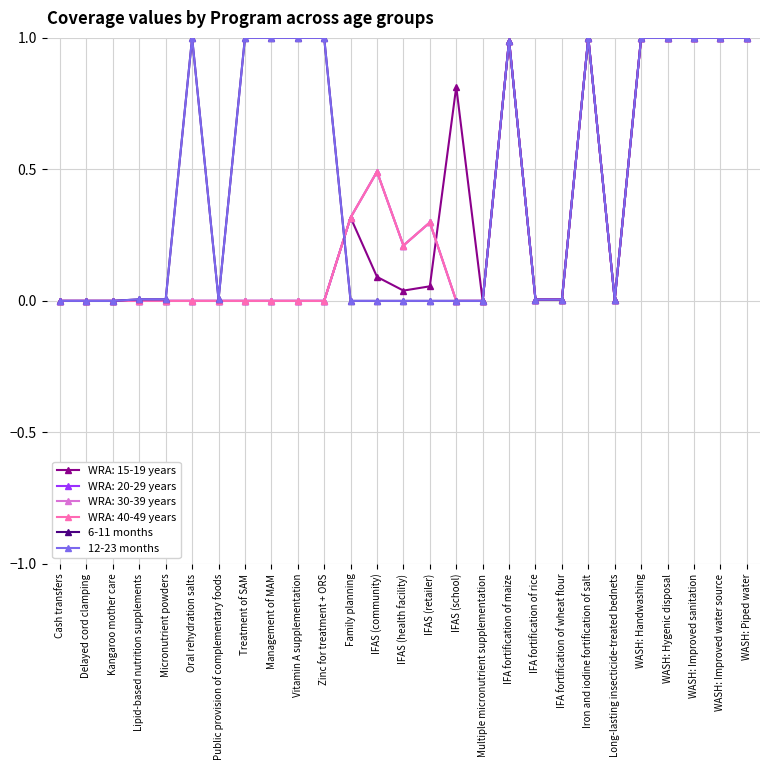

True or false: 6-11 months and 12-23 months intersect in this chart.

False